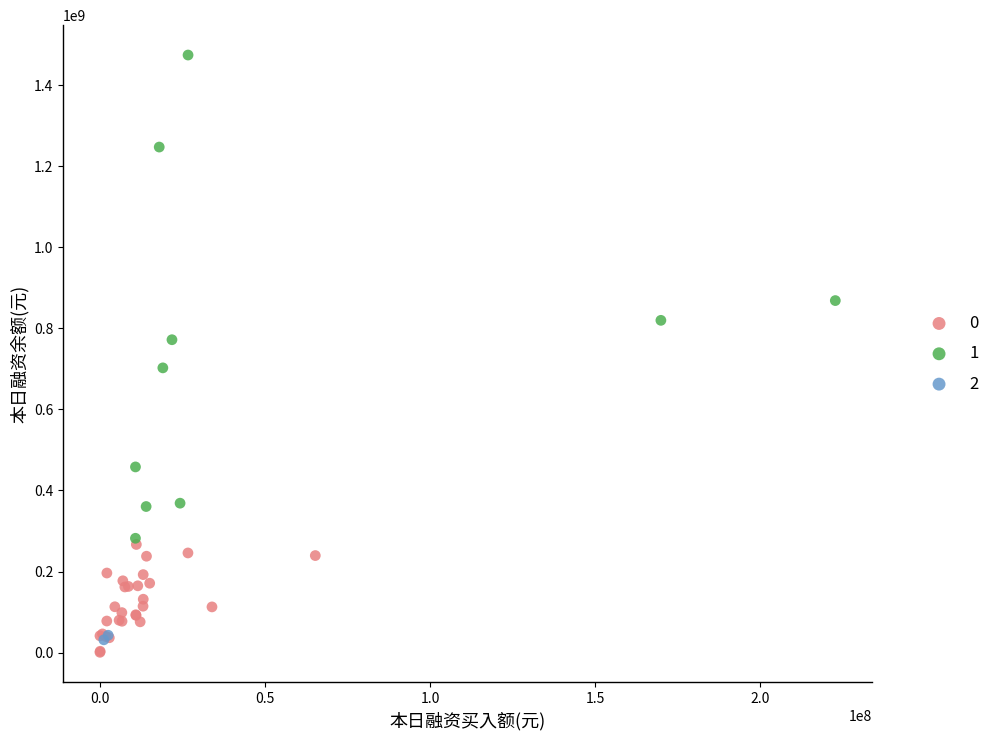

Which series reaches the maximum Y coordinate?

1